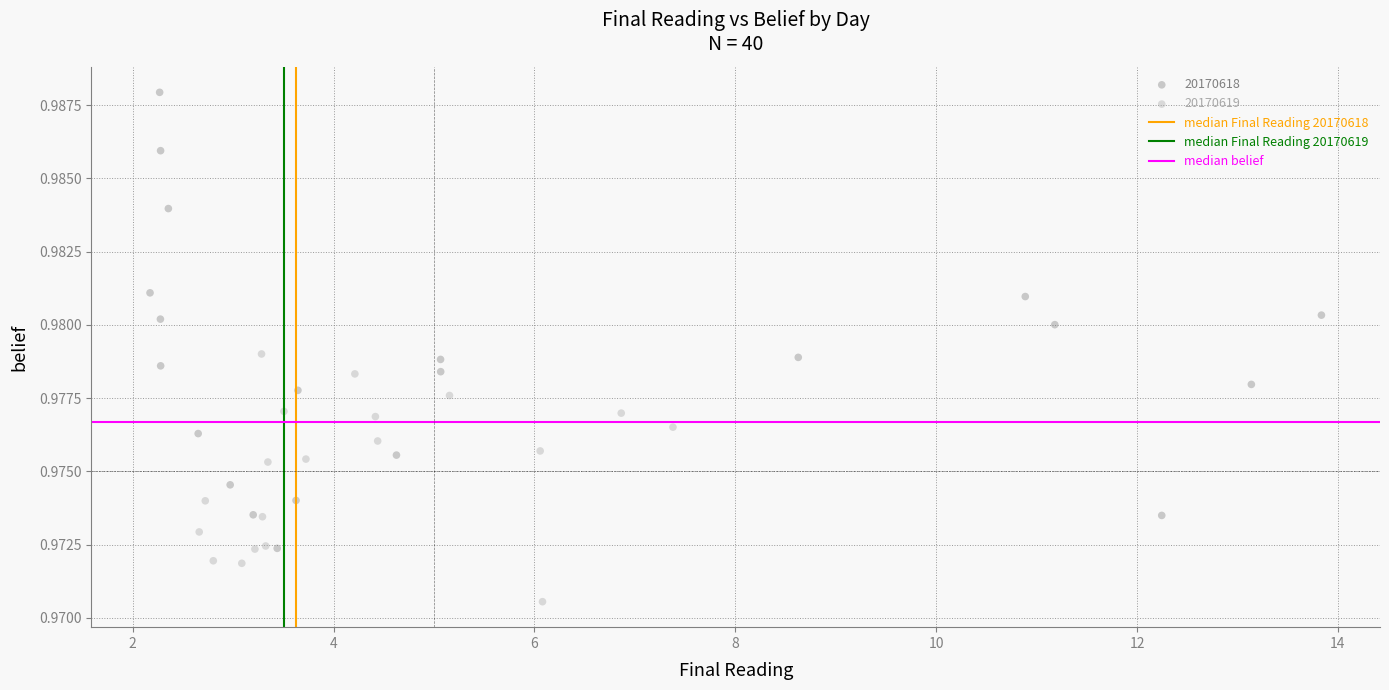

Which series has the widest spread of Y values?

20170618